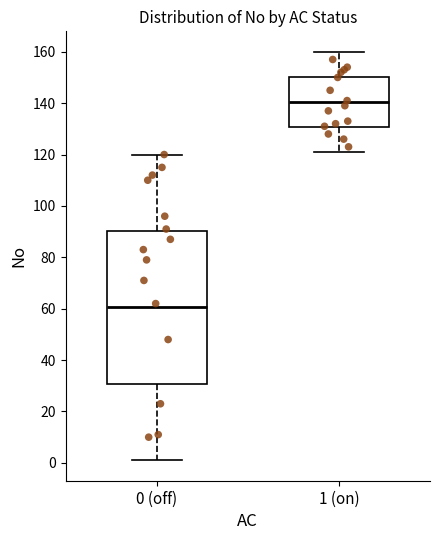

Reading left to right, read every box against the y-axis: the position of its median line, the range the box covers, and the ends of its whiskers. The values are not printed on the chart, so give them approximately, as read against the axis.

0 (off): median 60, box 30 to 90, whiskers 2 to 120
1 (on): median 140, box 130 to 150, whiskers 122 to 160